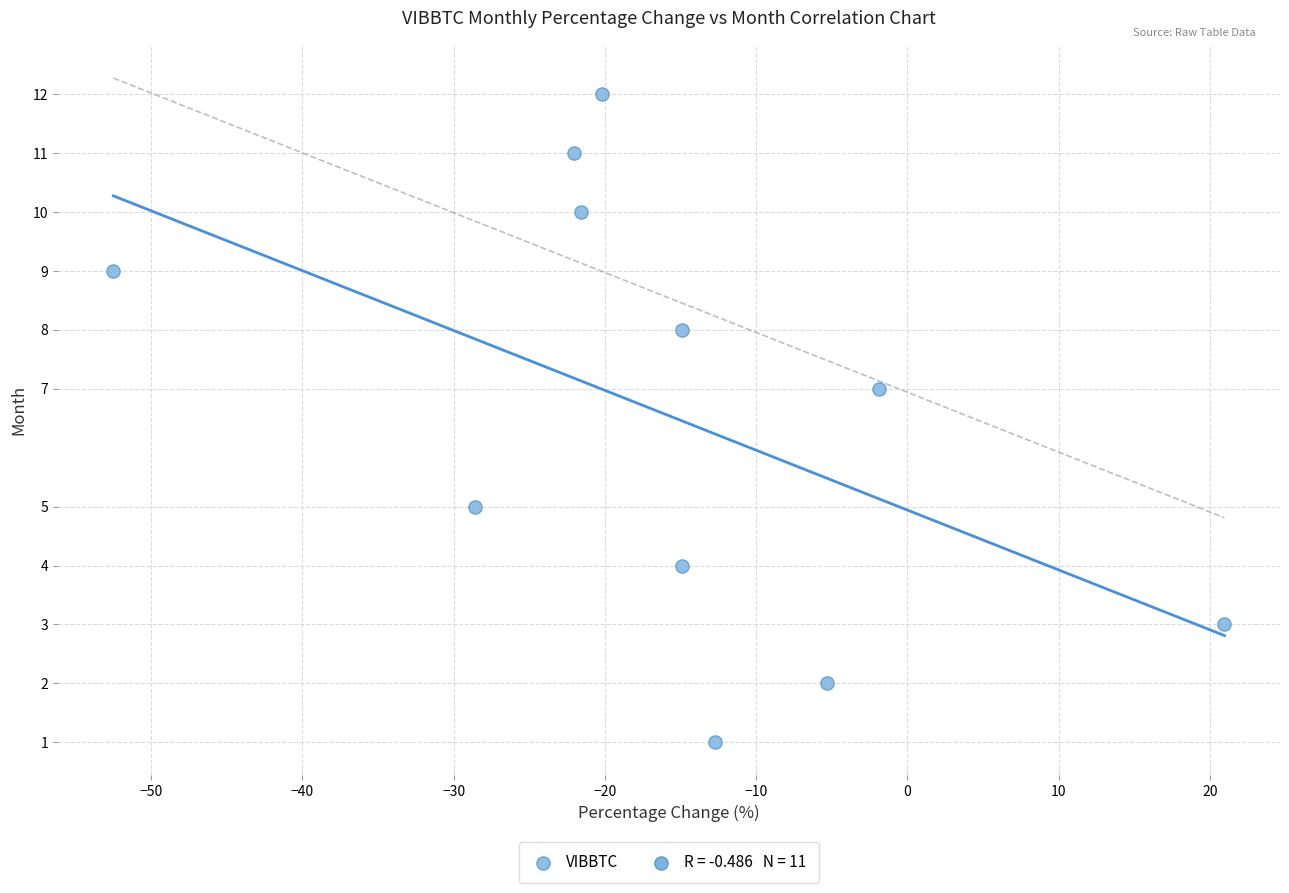

What is the range of Y values (max minus min)?

11